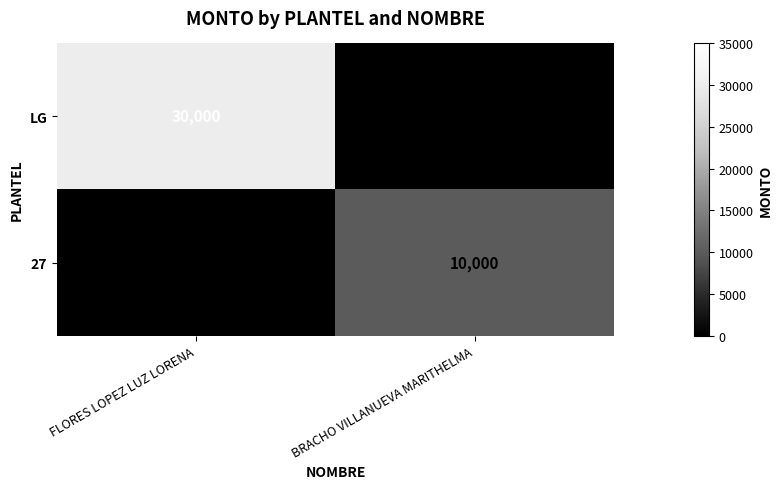

What is the spread (max minus min) of values at BRACHO VILLANUEVA MARITHELMA?

10000